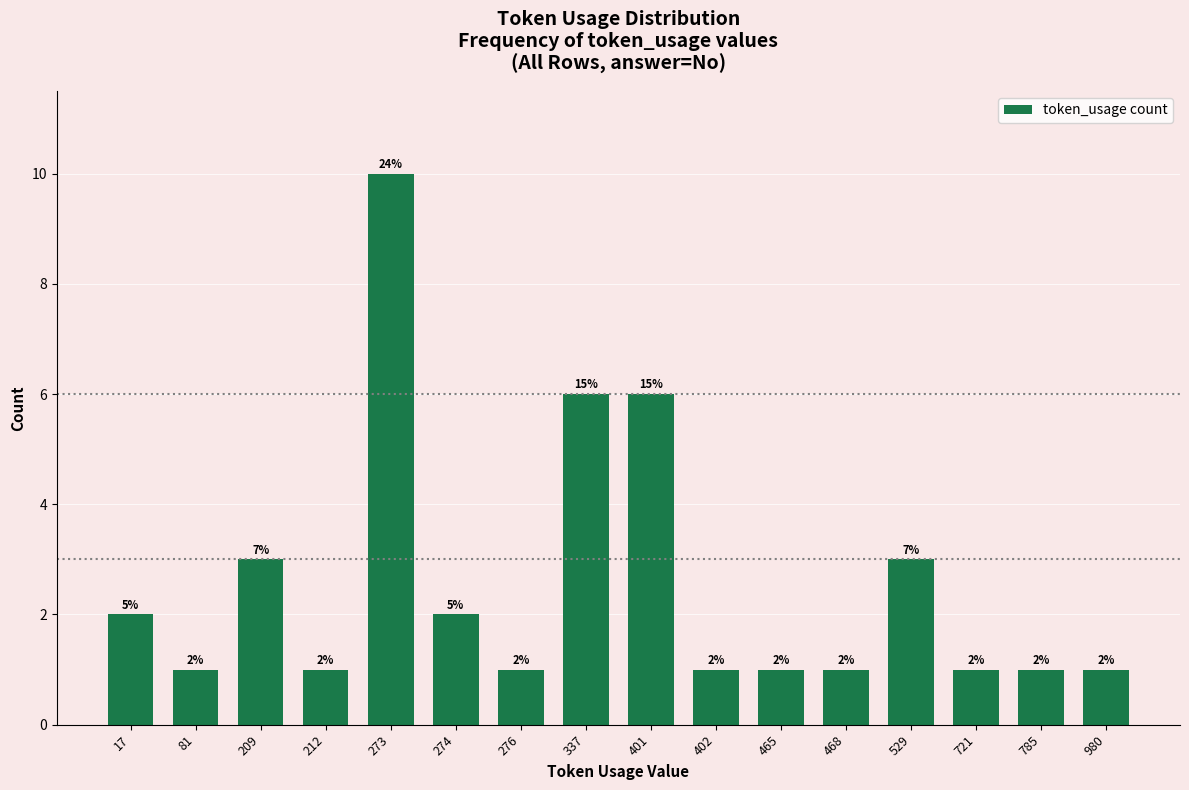

What is the sum of the values at 212 and 81?

2